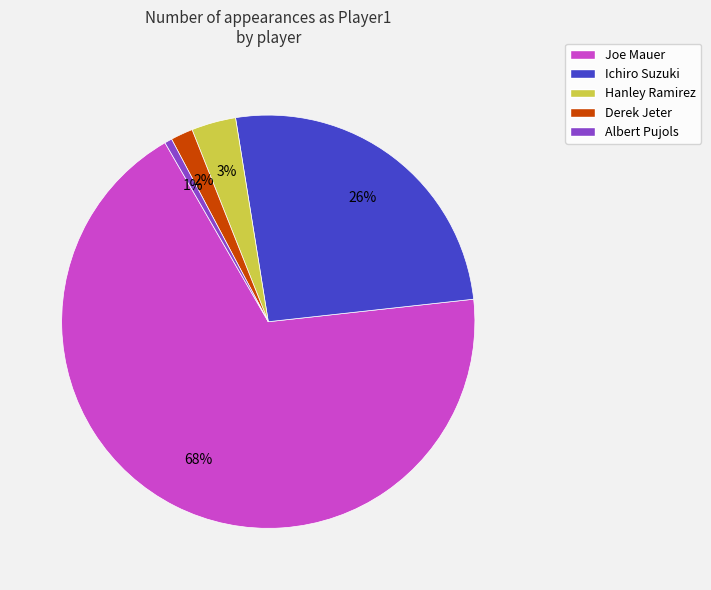

Approximately how many times larger is the value at Ichiro Suzuki compared to Joe Mauer?

0.4